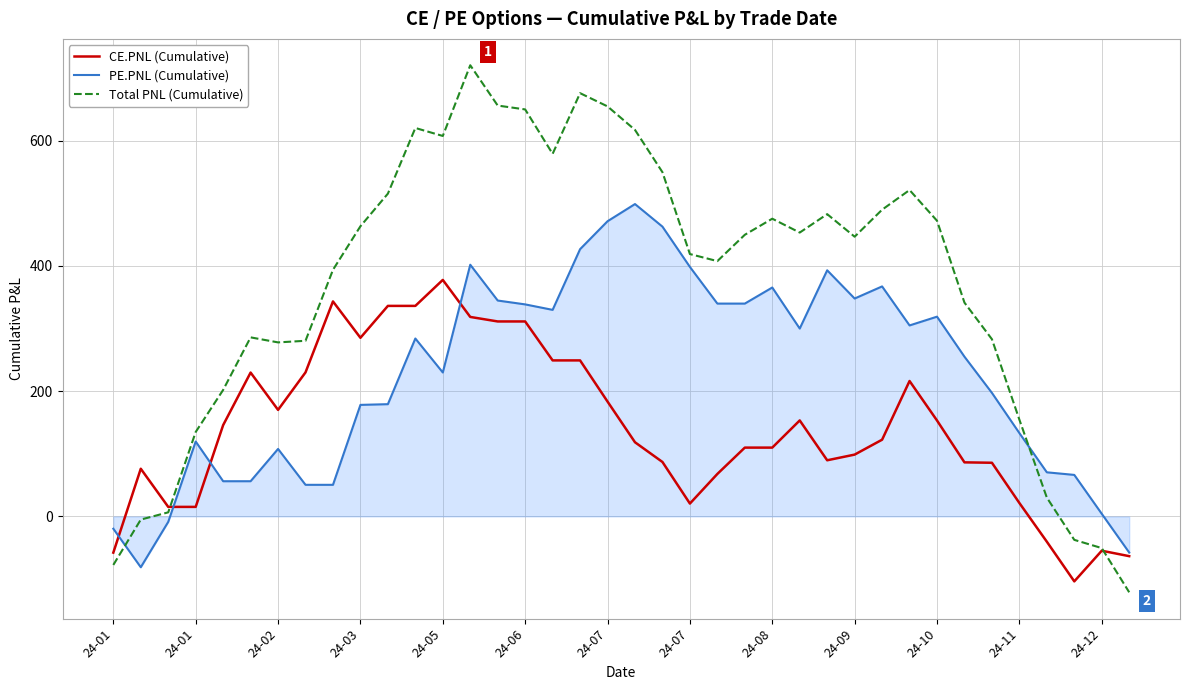

Which series has the largest total across all categories?

Total PNL (Cumulative)